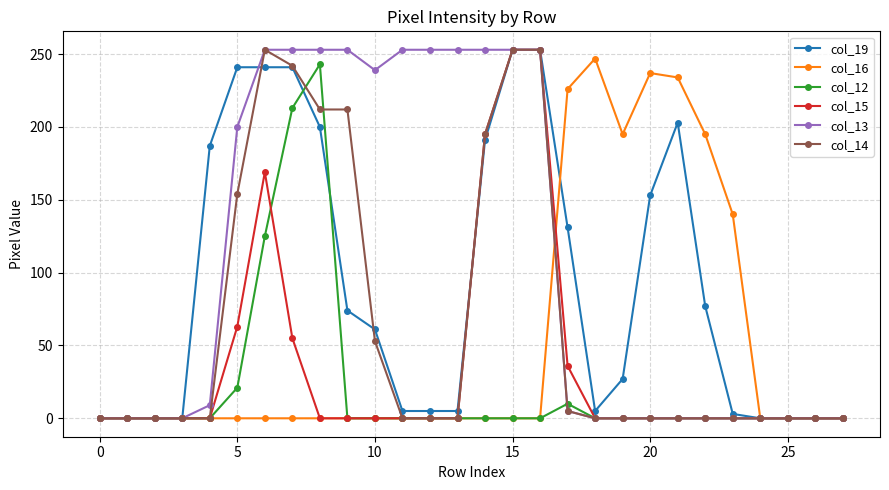

How many values in the col_15 series exceed 0?

7